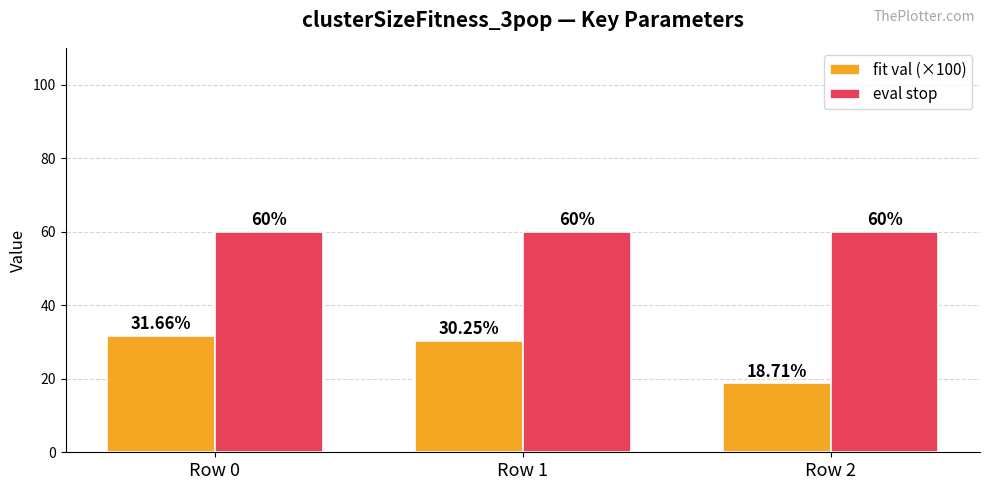

Is it true that fit val (×100) equals 31.7 at Row 0?

True